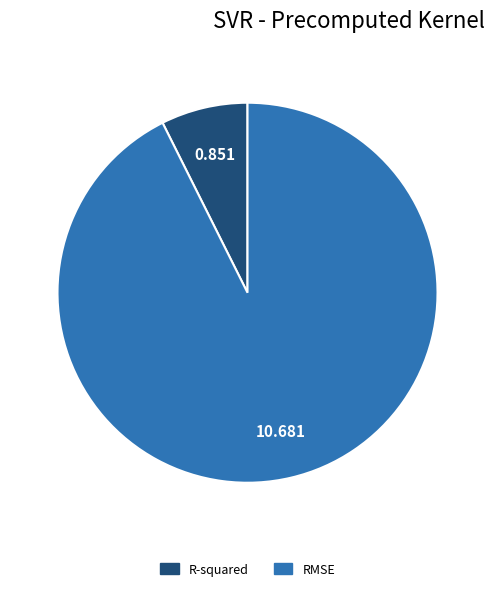

What is the smallest slice in the pie chart?

R-squared